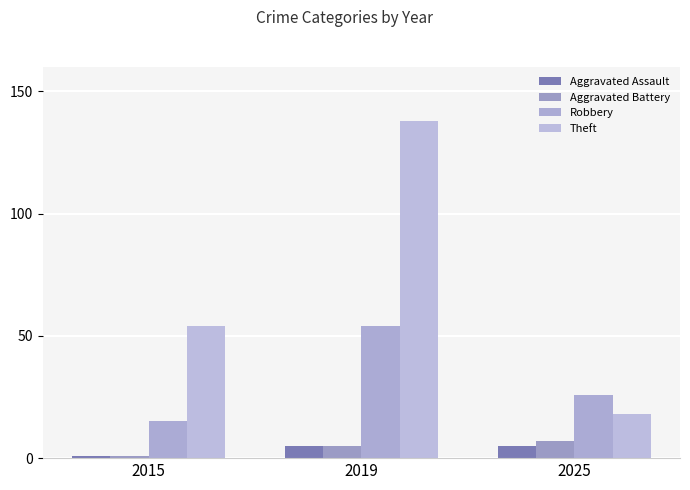

Are the bars horizontal?

No